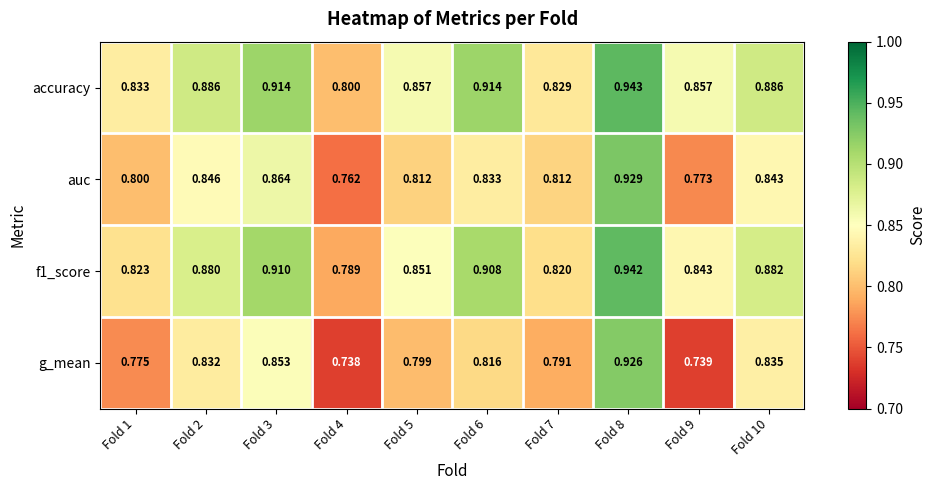

At how many categories does at least one series exceed 0?

10